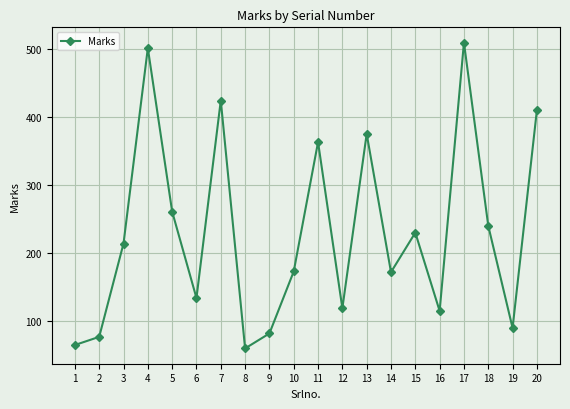

How many interior local peaks (higher than both neighbors) does the data have?

6